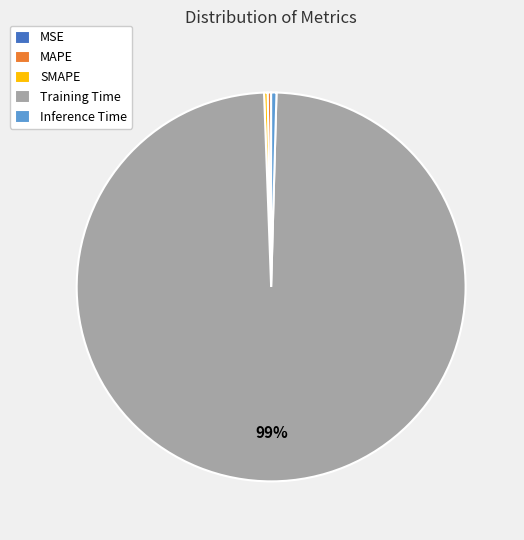

To the nearest percent, what is the average slice percentage?

20%